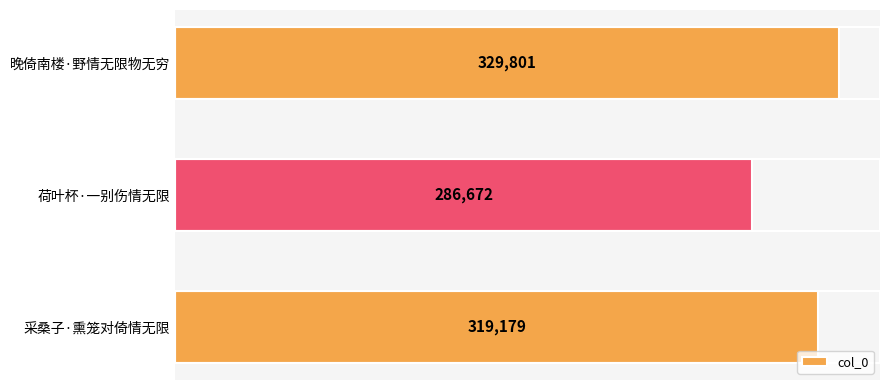

What is the average value?

311884